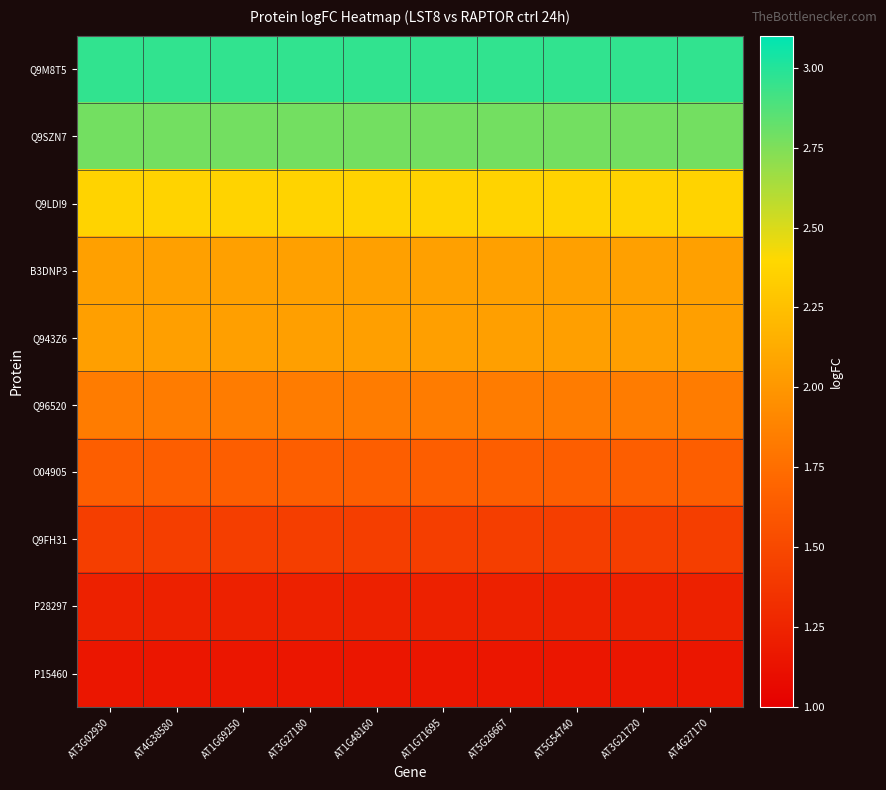

Which series changed the most between AT3G27180 and AT1G71695?

Q9M8T5